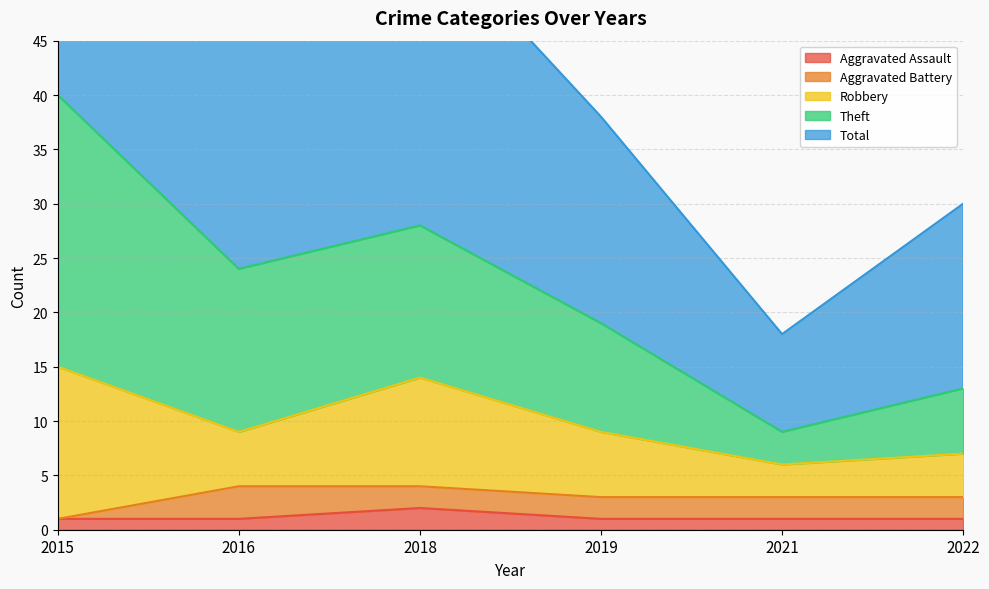

The value of Total at 2016 is 35. True or false?

False